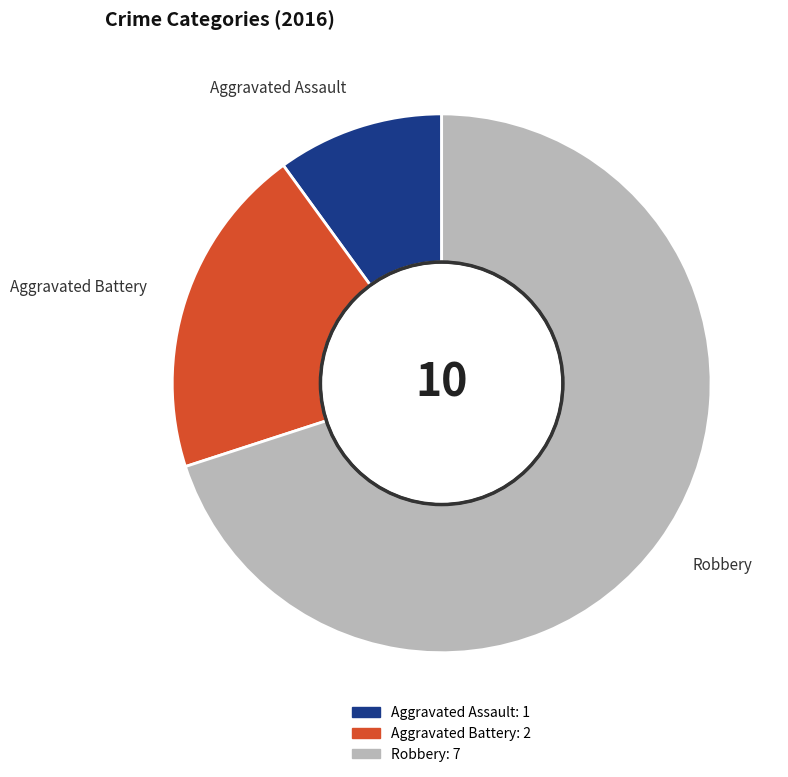

Which has a higher value, Aggravated Assault or Robbery?

Robbery